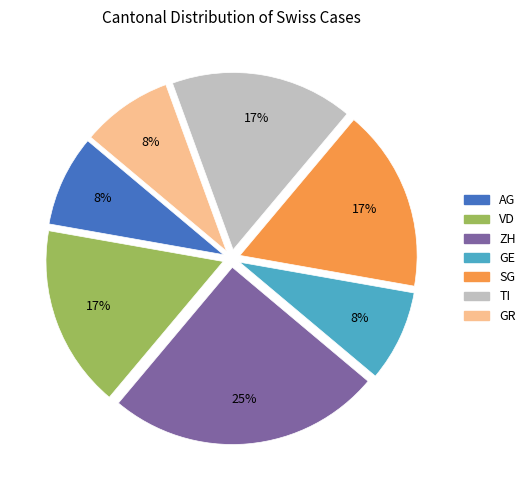

Between ZH and VD, which is larger?

ZH